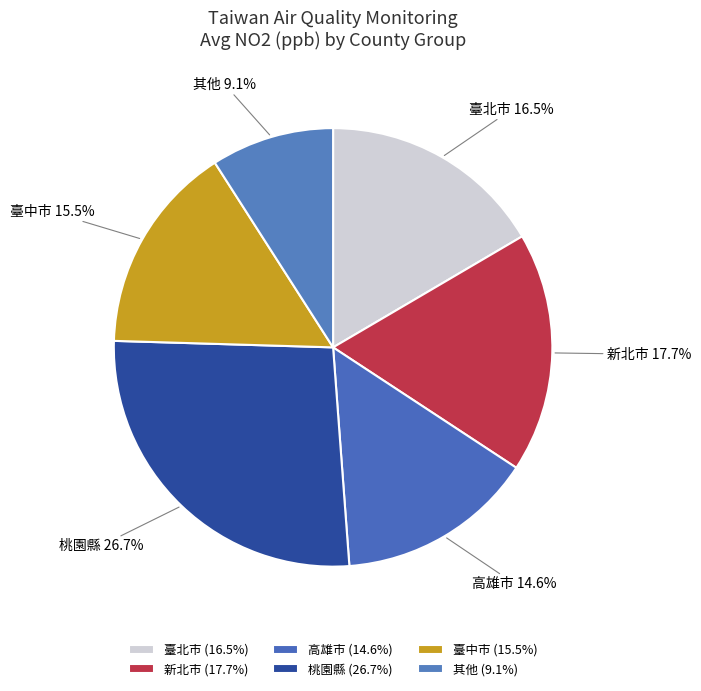

Combined, do 臺北市 and 其他 account for over 50%?

No